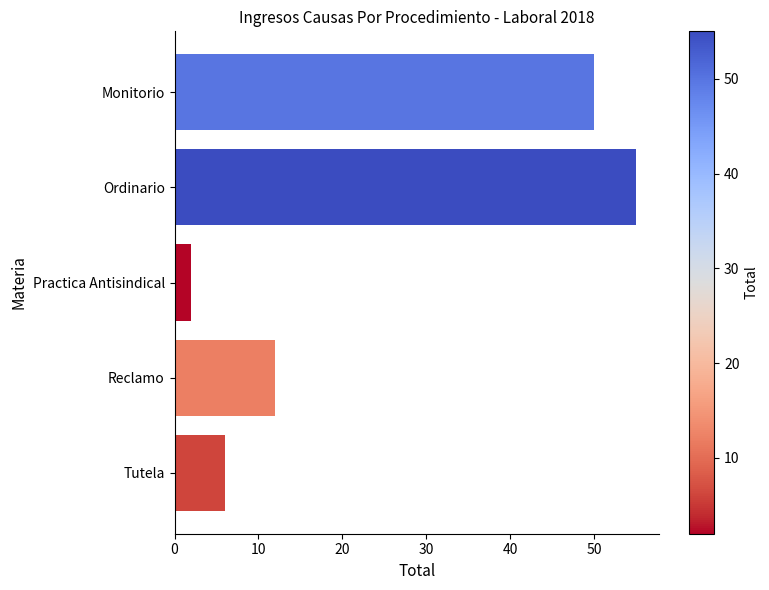

Reading top to bottom, list all the values displayed in this chart.

Monitorio=50	Ordinario=55	Practica Antisindical=2	Reclamo=12	Tutela=6